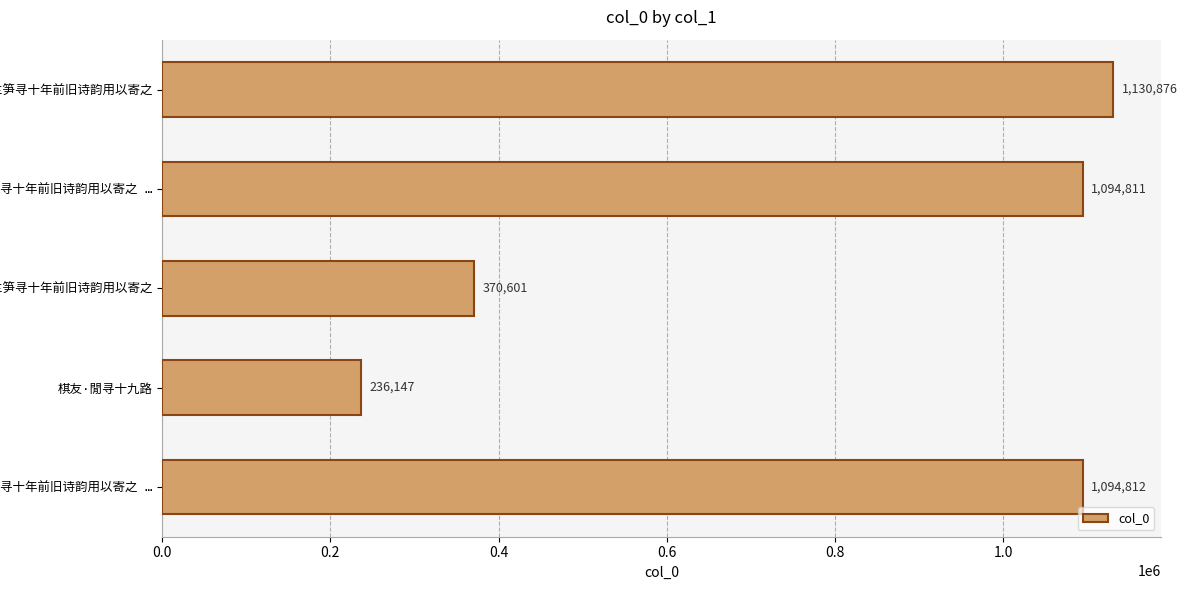

Are the bars horizontal?

Yes